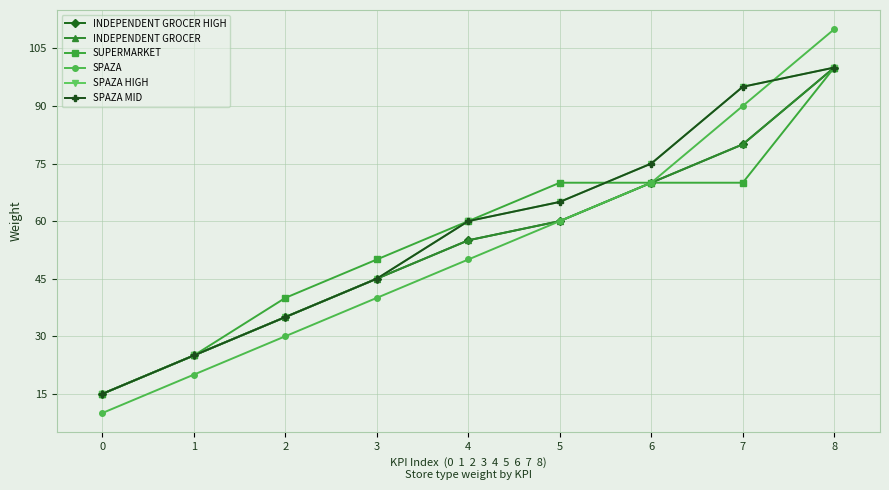

What is the average value of the SPAZA MID series?

57